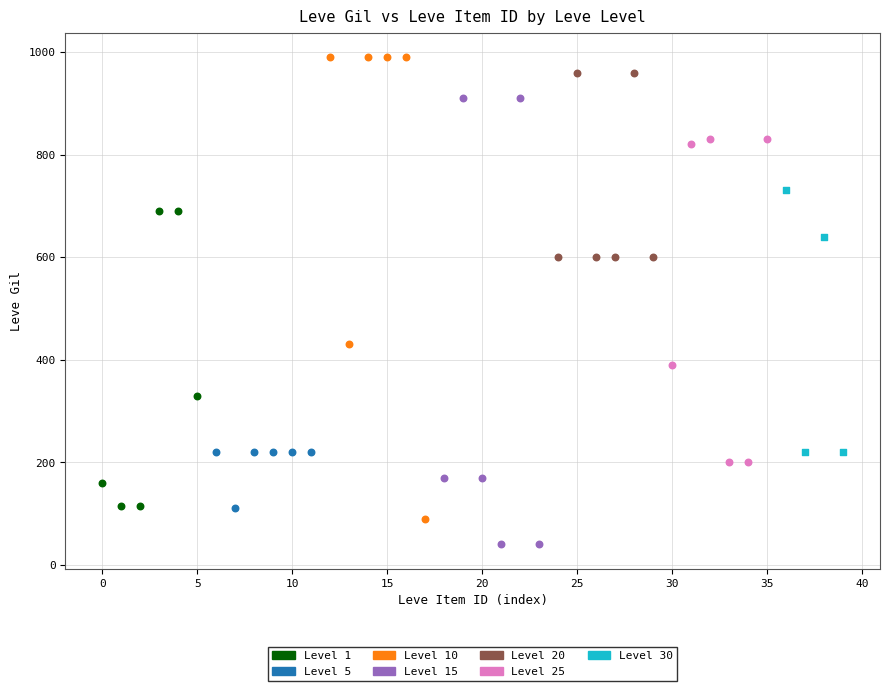

Which series reaches the minimum Y coordinate?

Level 15